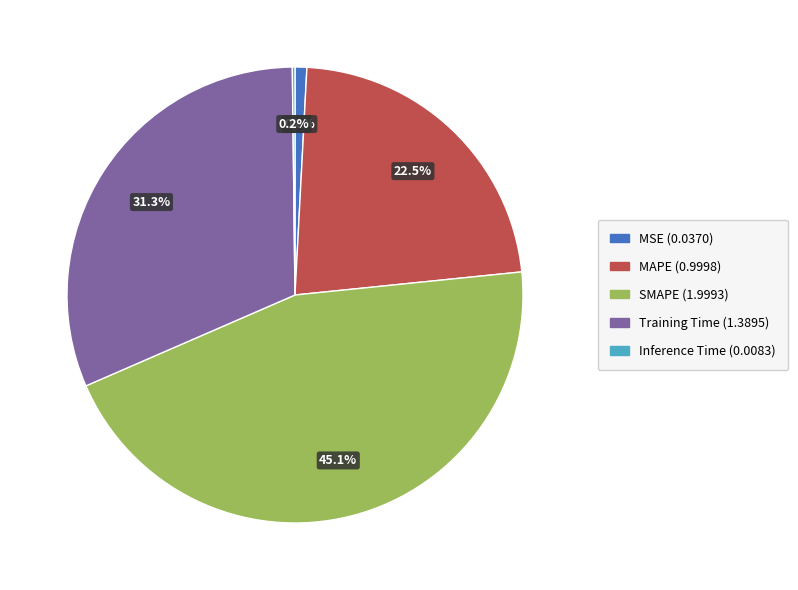

To the nearest percent, what portion does Training Time represent?

31%